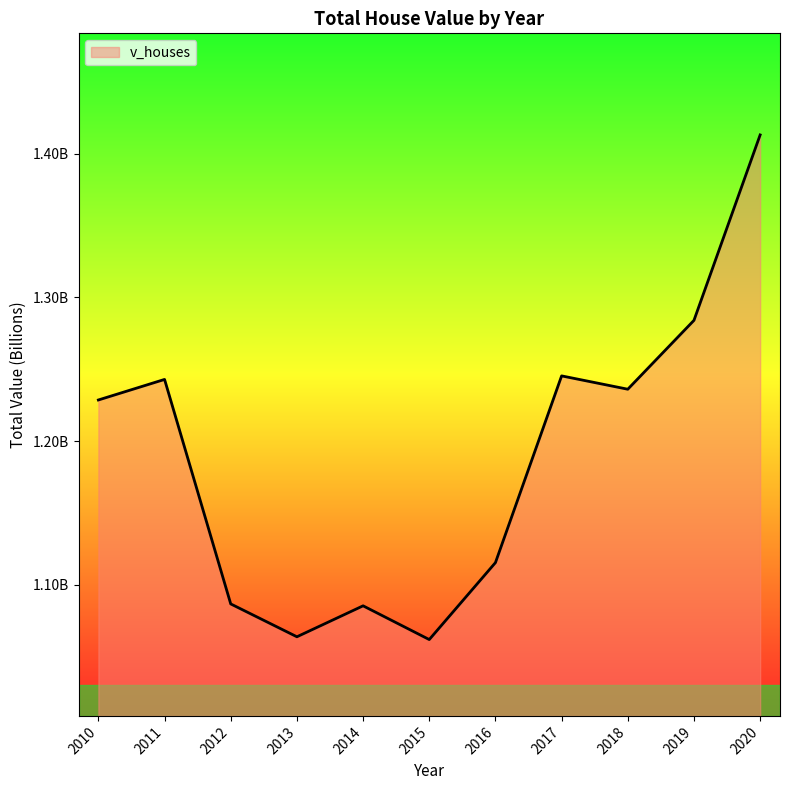

Reading left to right, extract all data points from this chart.

2010=1.2	2011=1.2	2012=1.1	2013=1.1	2014=1.1	2015=1.1	2016=1.1	2017=1.2	2018=1.2	2019=1.3	2020=1.4